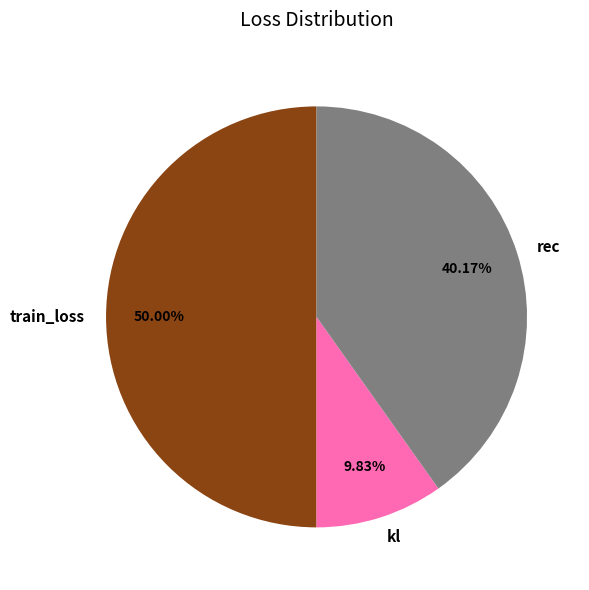

Rank the categories by value from lowest to highest.

kl, rec, train_loss